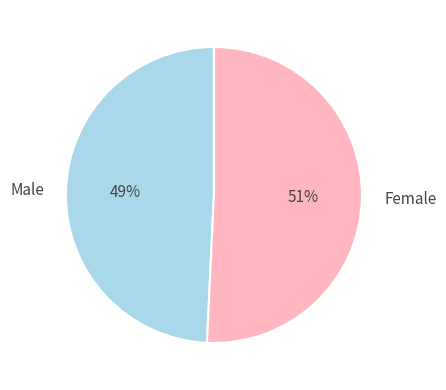

Which category accounts for the majority?

Female